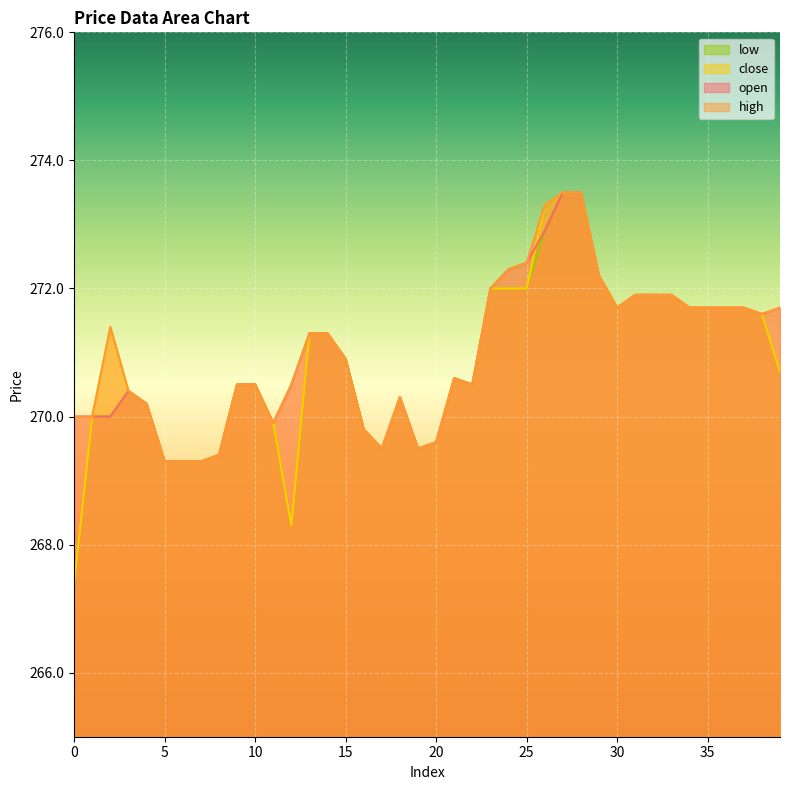

What is the minimum value shown in the chart?

267.4